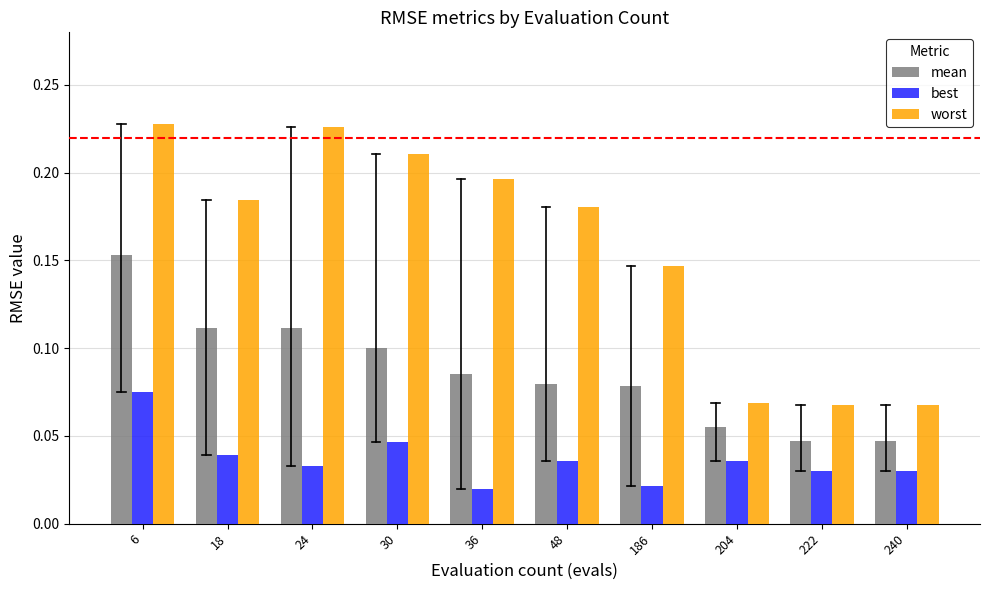

Which series has the largest range (max minus min)?

worst